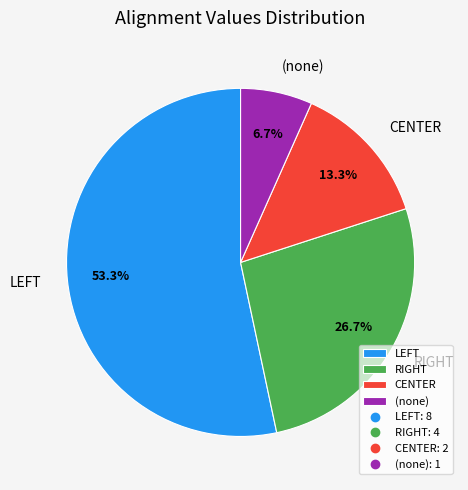

Rank the categories by value from highest to lowest.

LEFT, RIGHT, CENTER, (none)